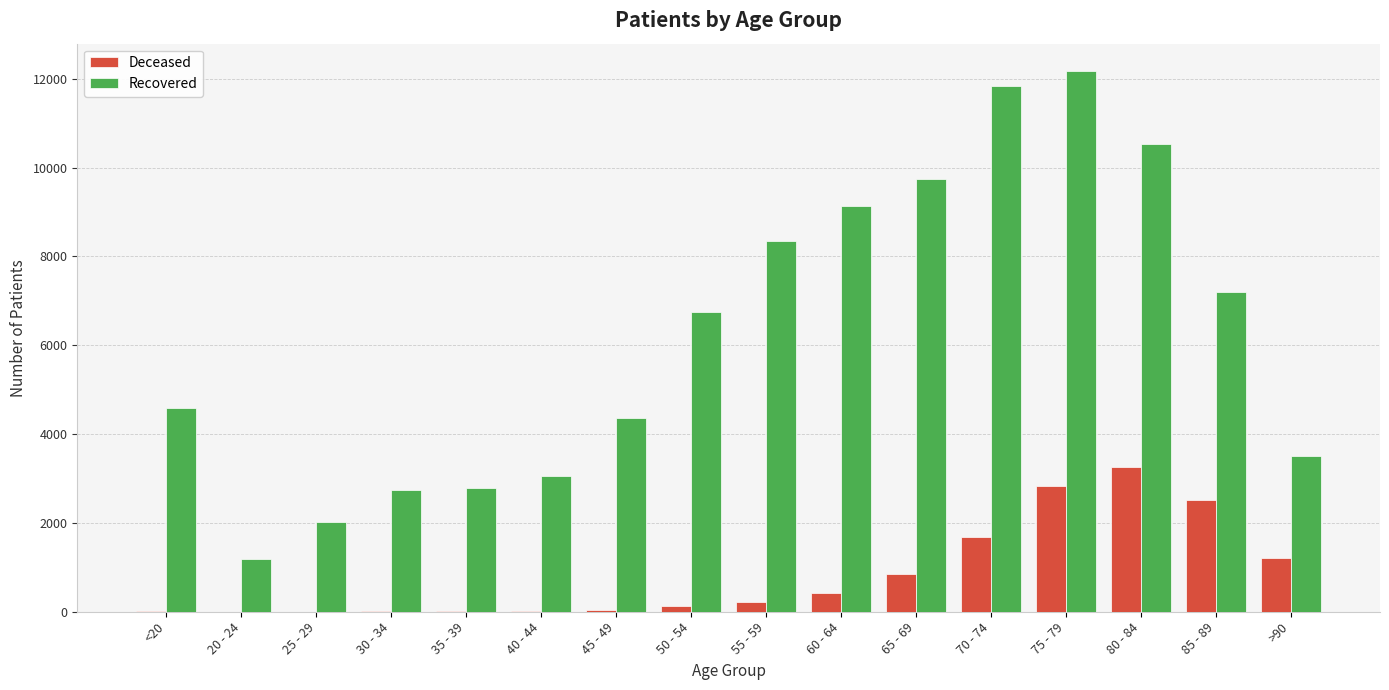

At which category is the sum across all series the highest?

75 - 79